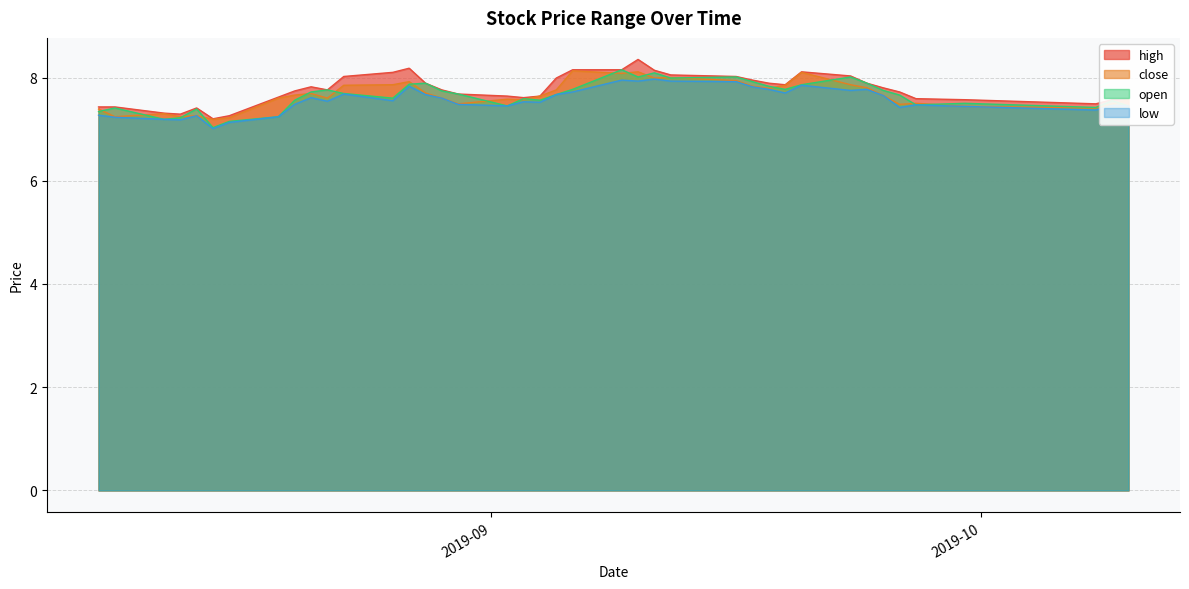

How many lines are shown in the chart?

4